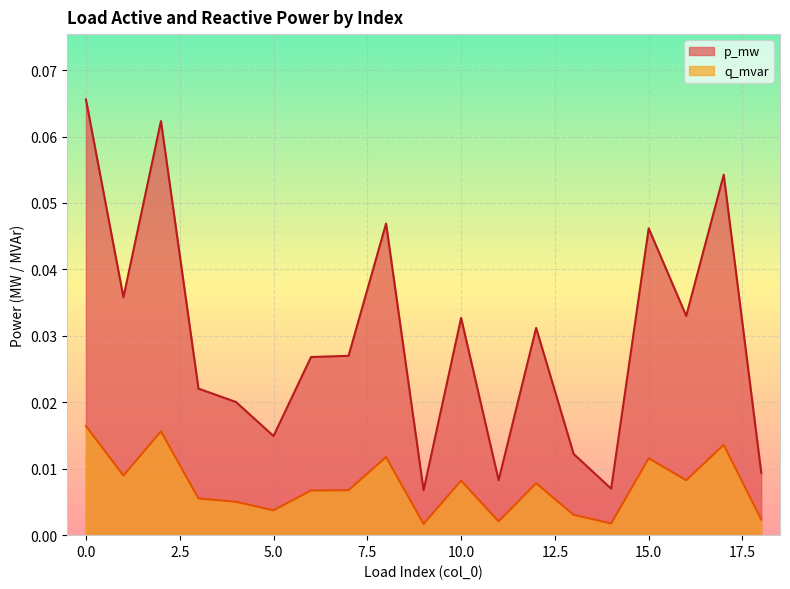

Rank the series at 7 from lowest to highest value.

q_mvar, p_mw